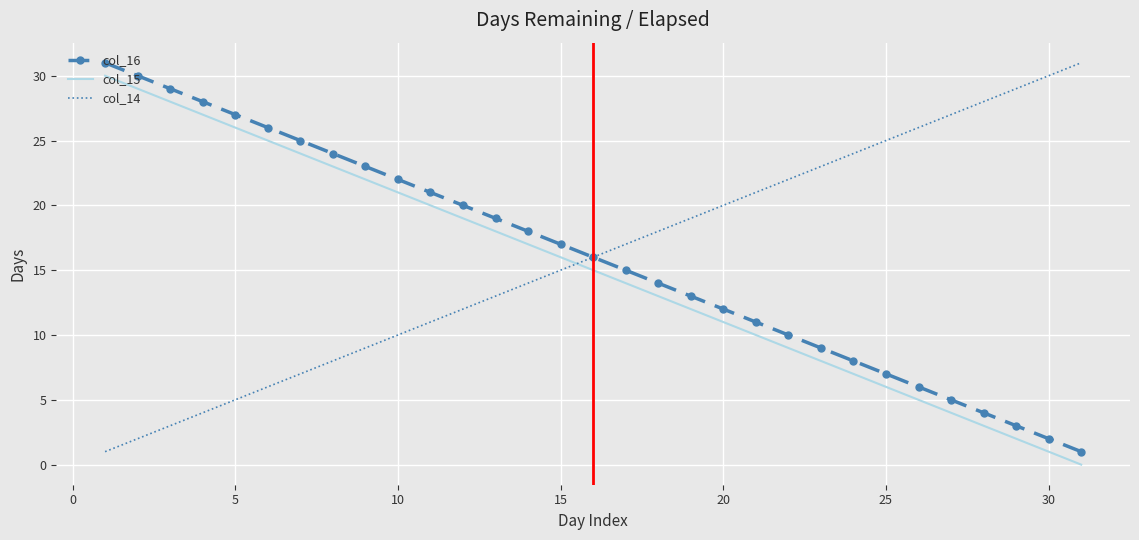

What is the difference between the maximum and minimum values in the col_16 series?

30